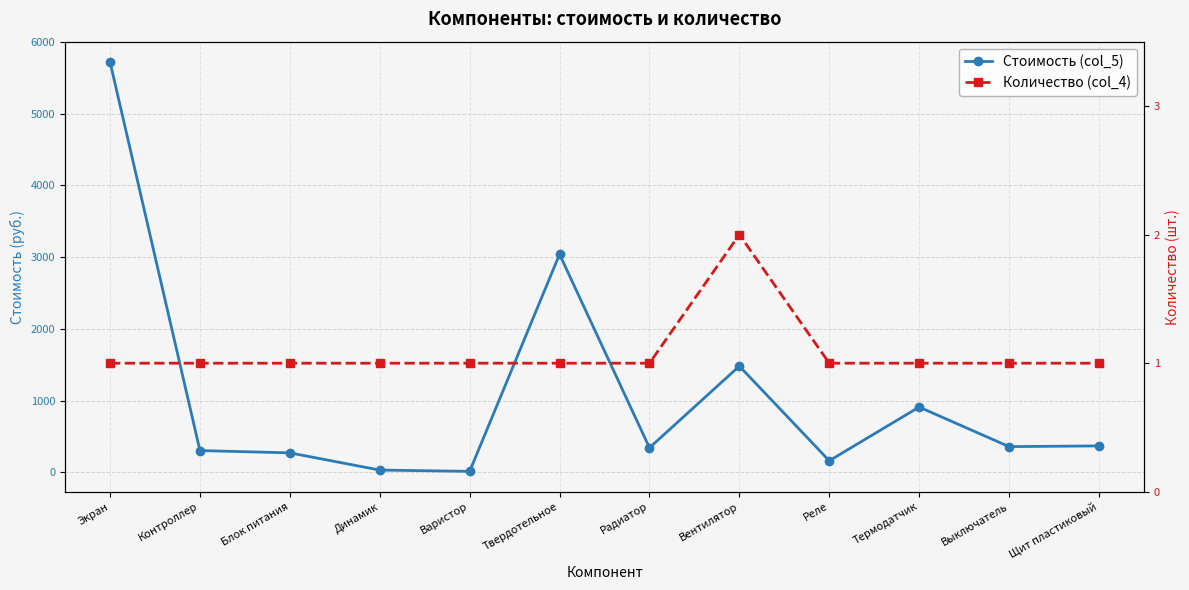

Reading left to right, extract all data points from this chart.

Стоимость (col_5): 5720	302	270	30	12	3040	341	1480	160	909	357	367
Количество (col_4): 1	1	1	1	1	1	1	2	1	1	1	1